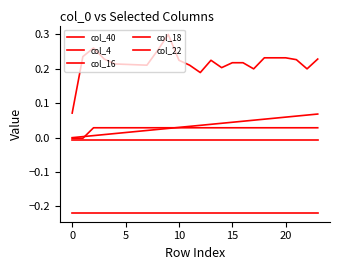

Which series has the widest spread of values?

col_4